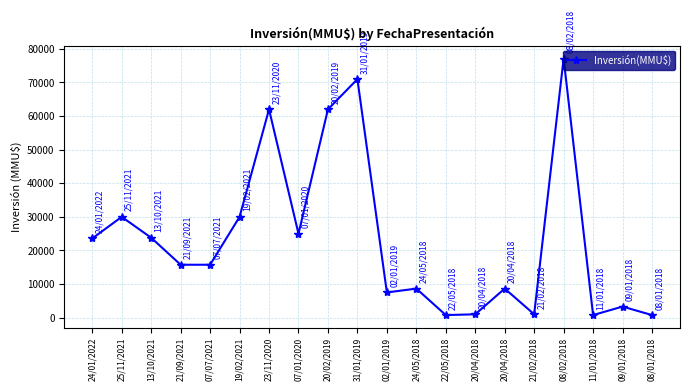

What is the change in value from 20/02/2019 to 31/01/2019?

+8990